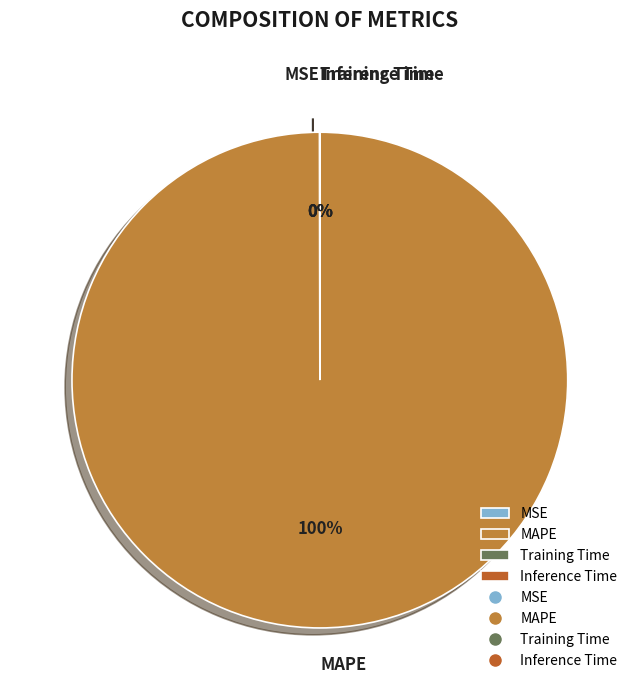

To the nearest percent, what is the average slice percentage?

25%